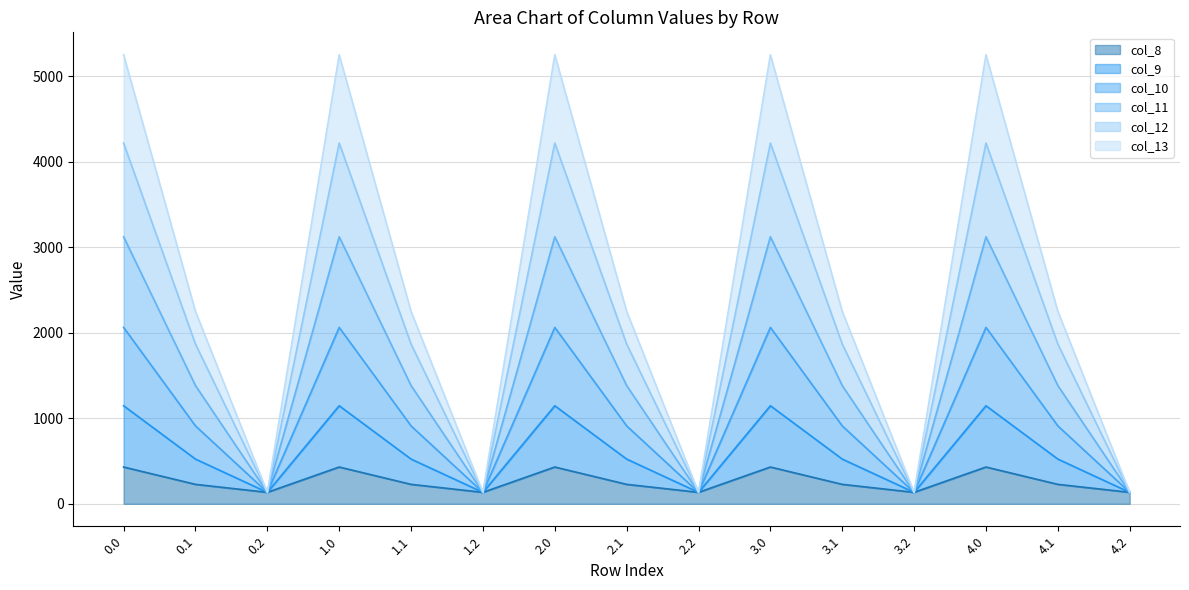

Is the value of col_12 at 2.2 greater than the value of col_8 at 2.0?

No